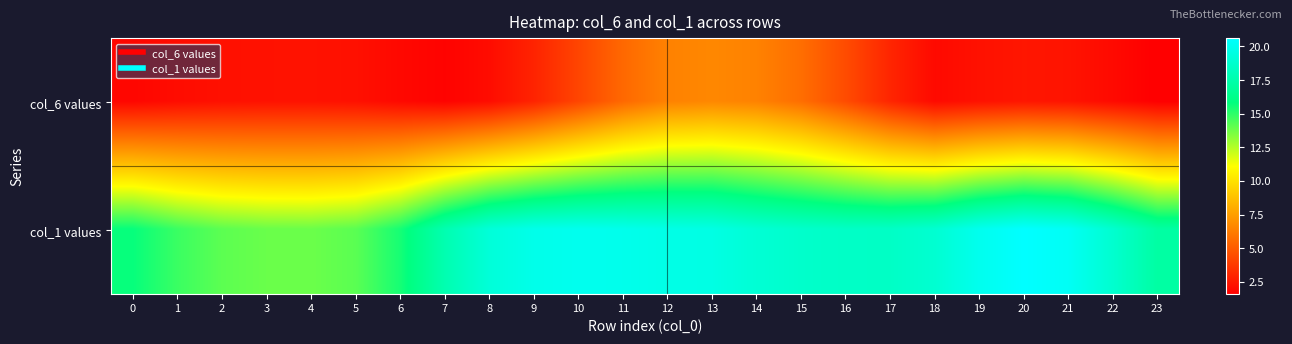

At 11, list the series in order from smallest to largest.

col_6 values, col_1 values